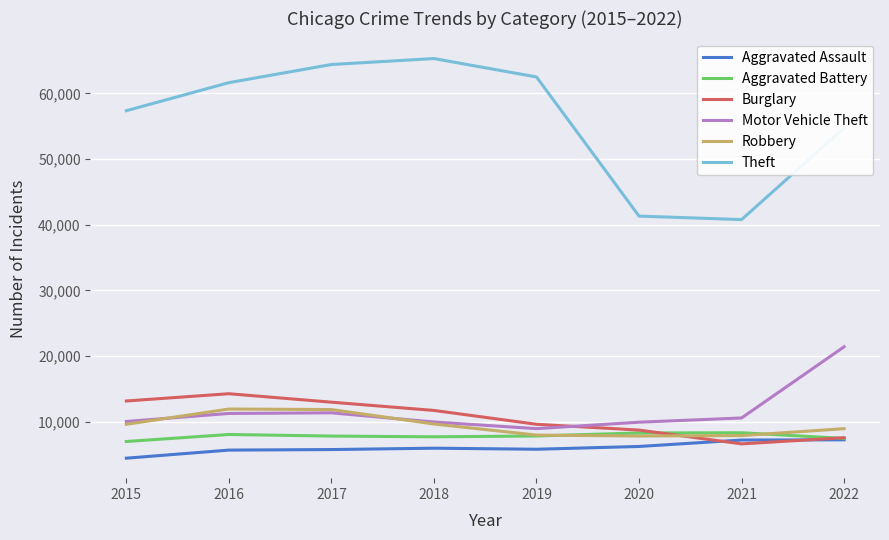

What value does the Aggravated Battery series have at 2021?

8348